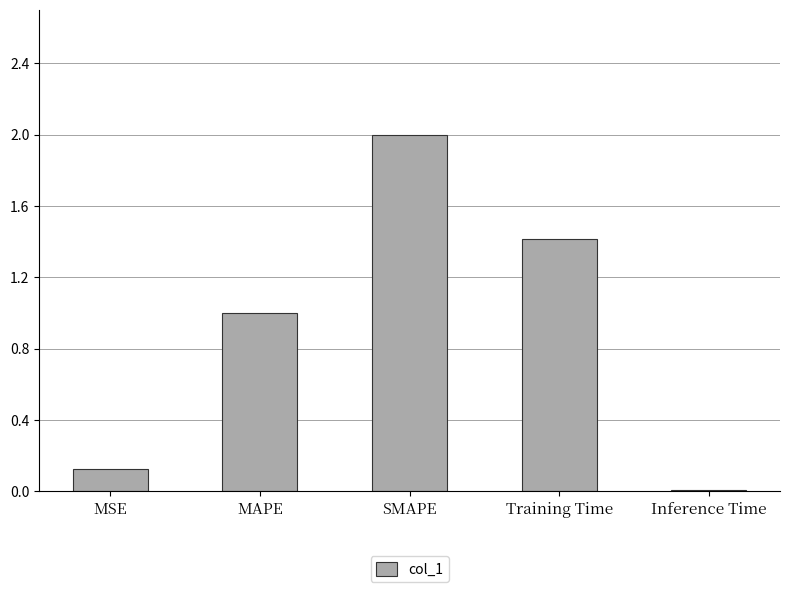

True or false: the data shows 0.0 at MSE.

False